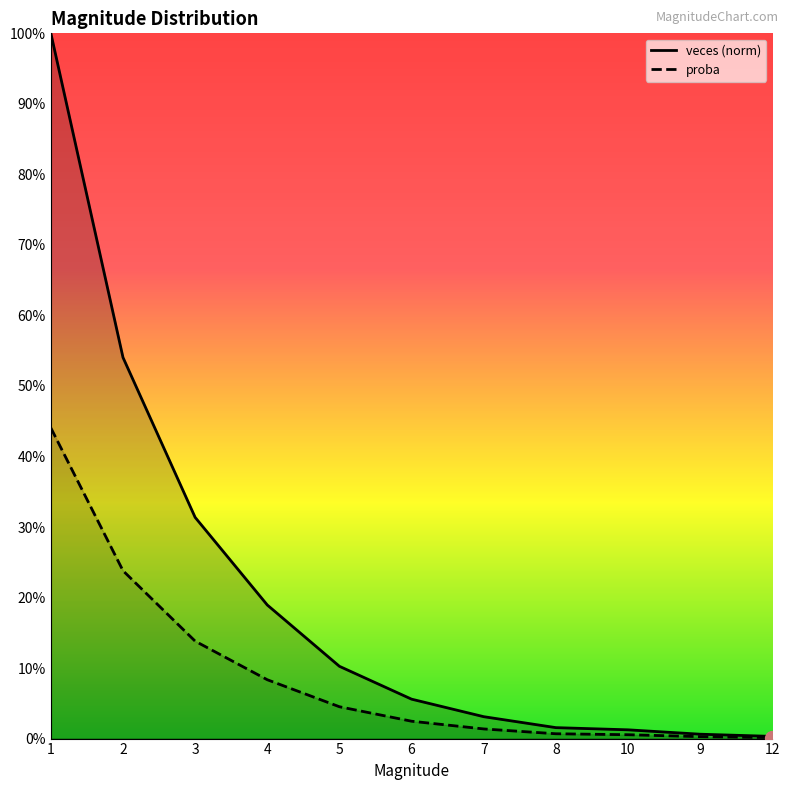

Which series has the largest total across all categories?

veces